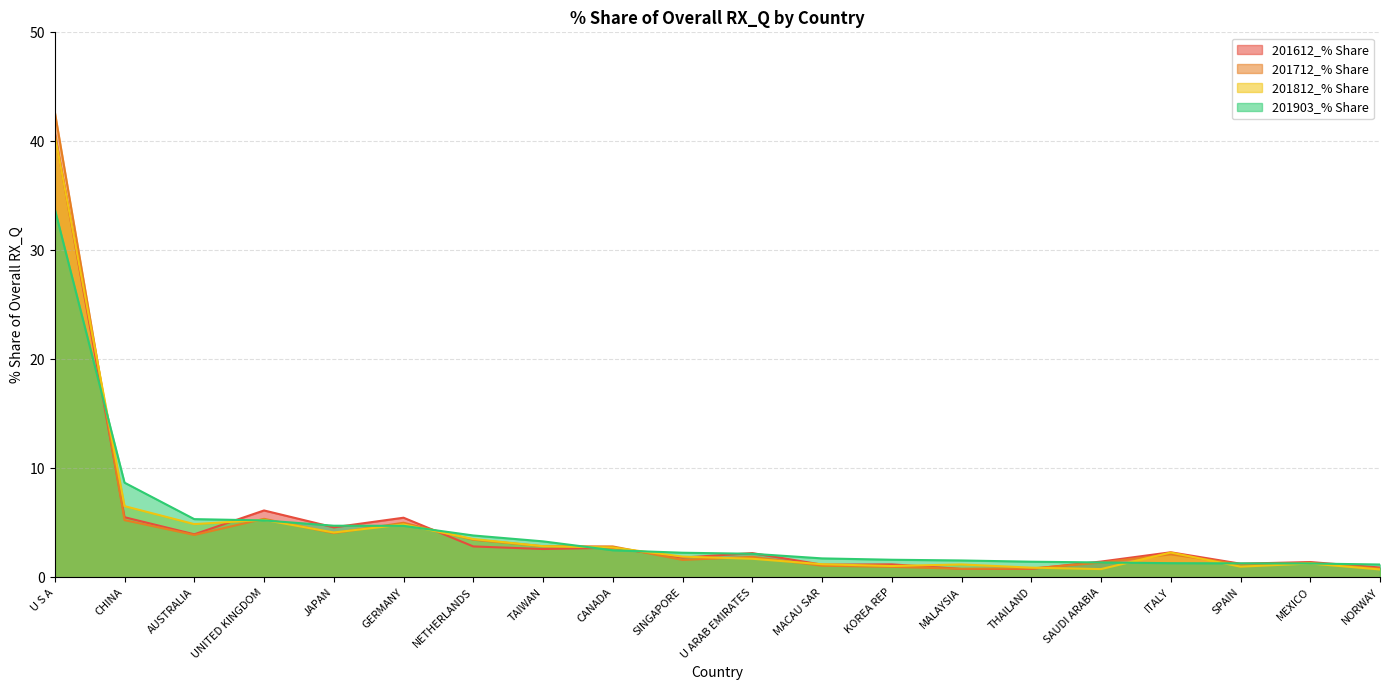

At how many categories does at least one series exceed 41?

1